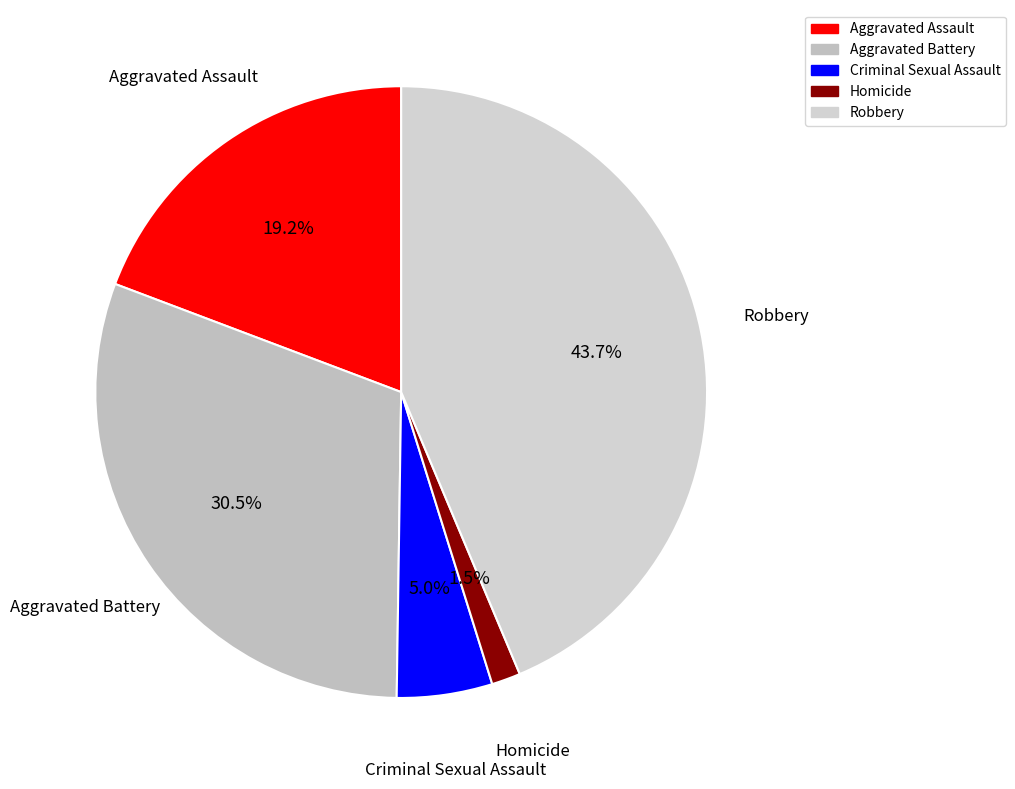

To the nearest percent, what is the average slice percentage?

20%